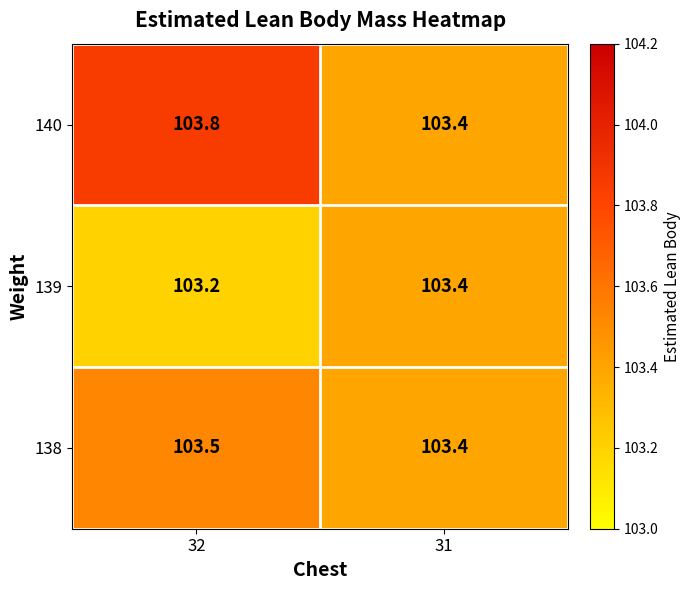

What is the sum of all 139 values?

206.6